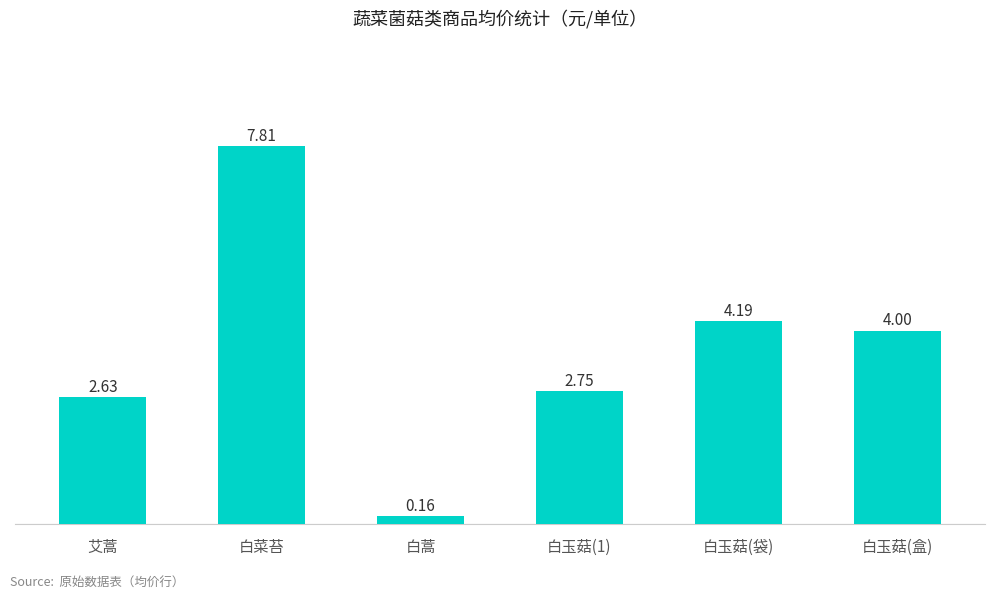

Between 艾蒿 and 白玉菇(盒), which is larger?

白玉菇(盒)